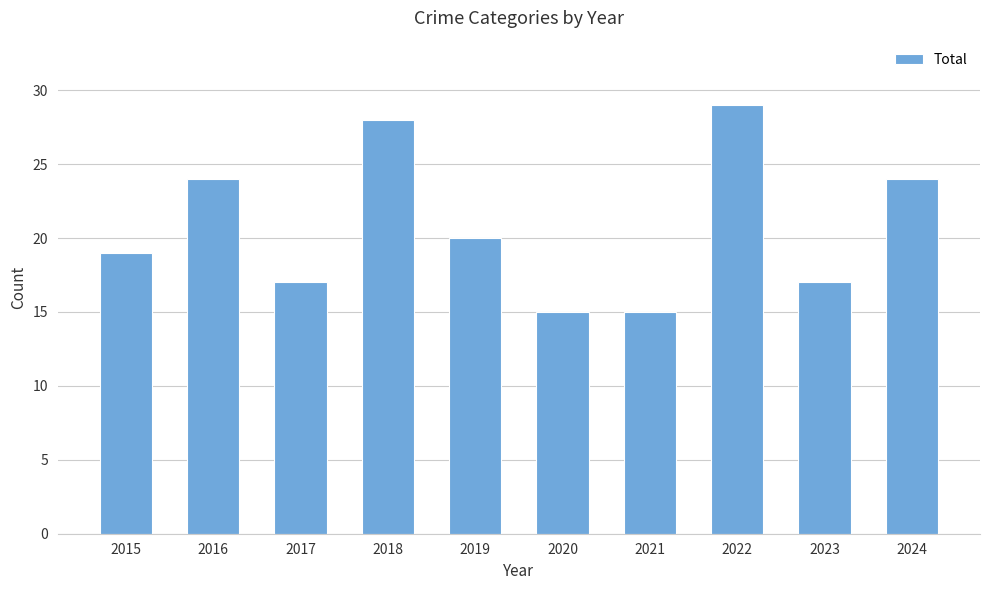

Are the bars horizontal?

No